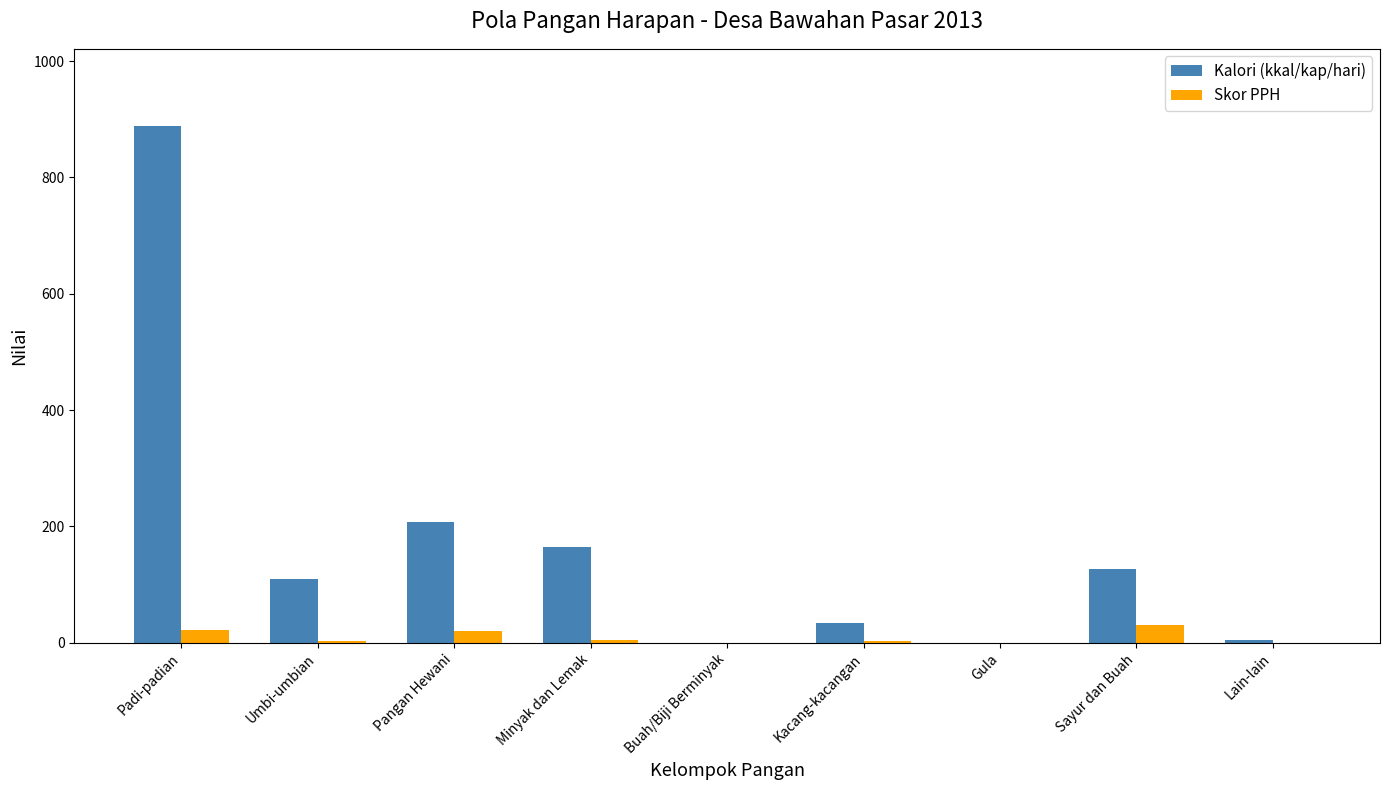

What is the greatest value displayed?

887.9